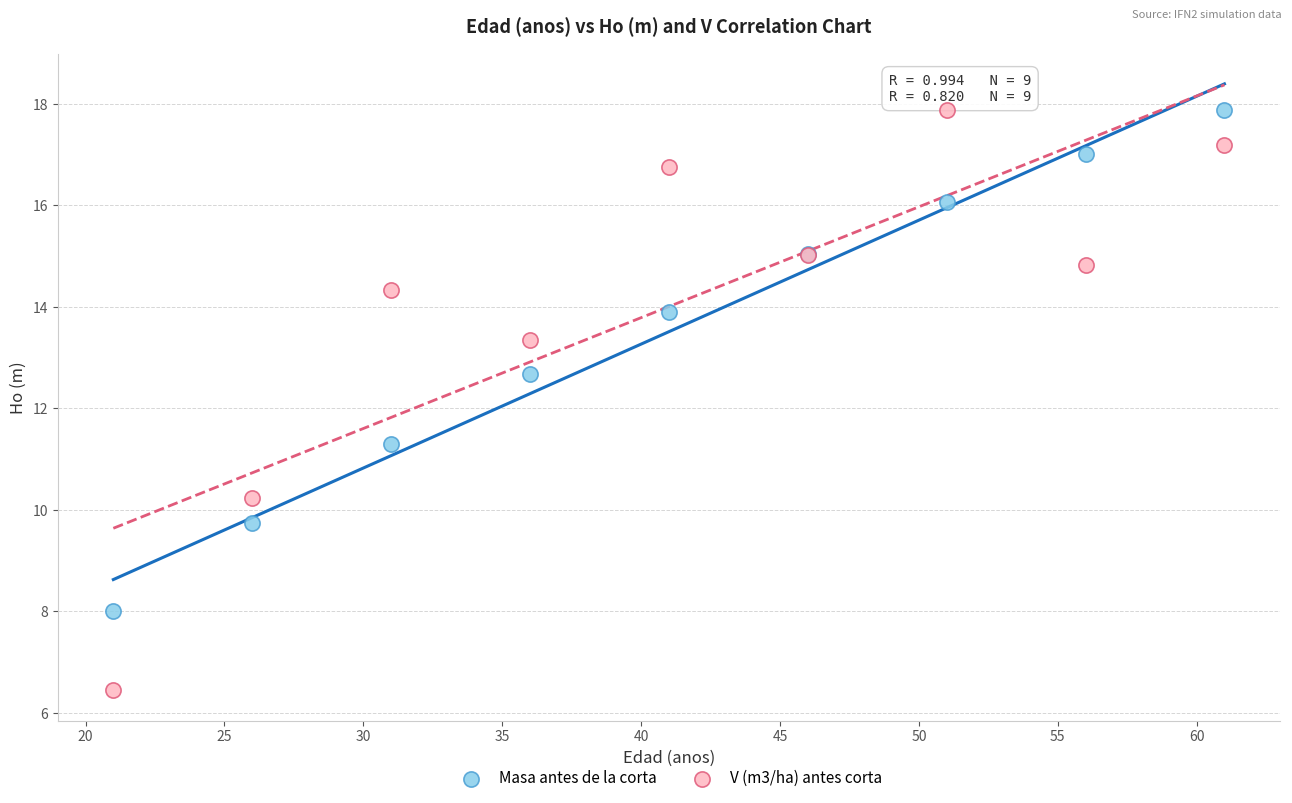

Which series contains the lowest Y value?

V (m3/ha) antes corta